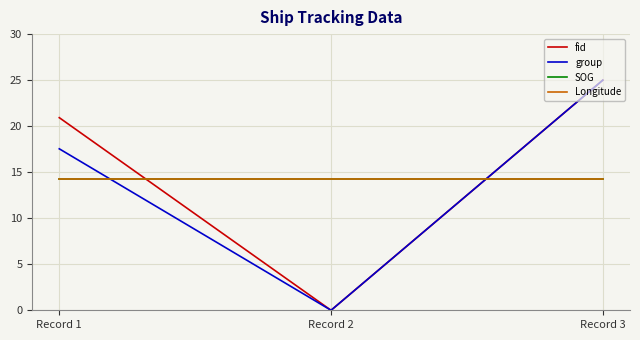

Between Record 1 and Record 2, which is larger?

Record 1